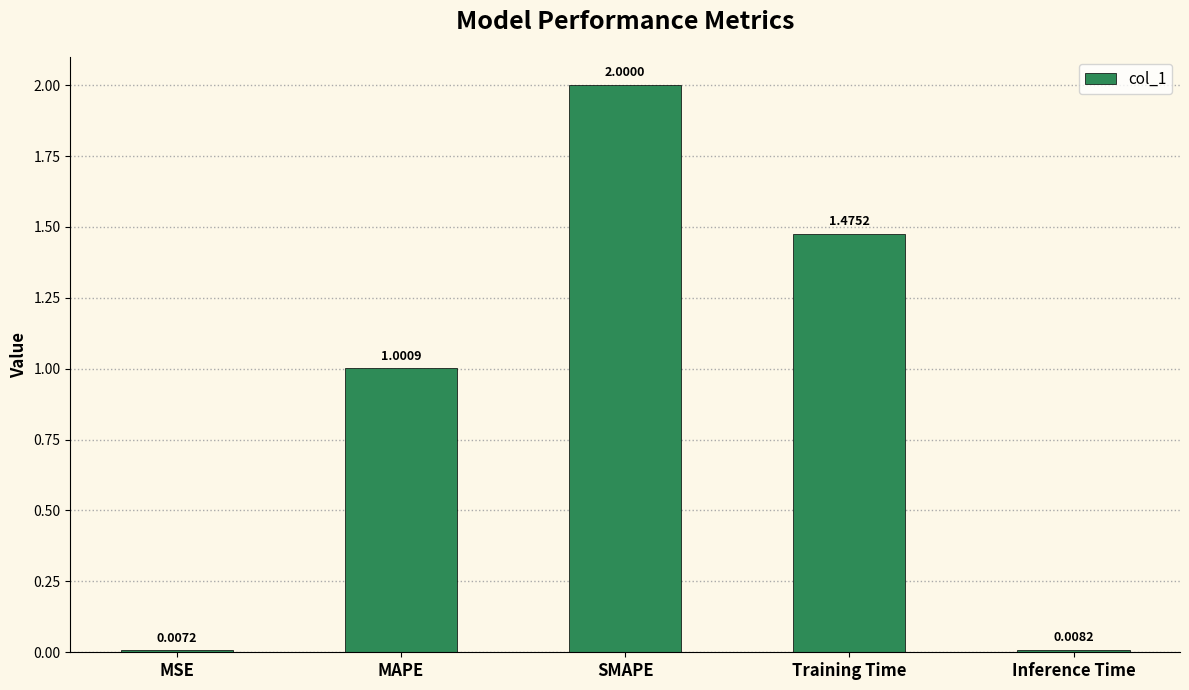

What is the sum of the values at Training Time and SMAPE?

3.5